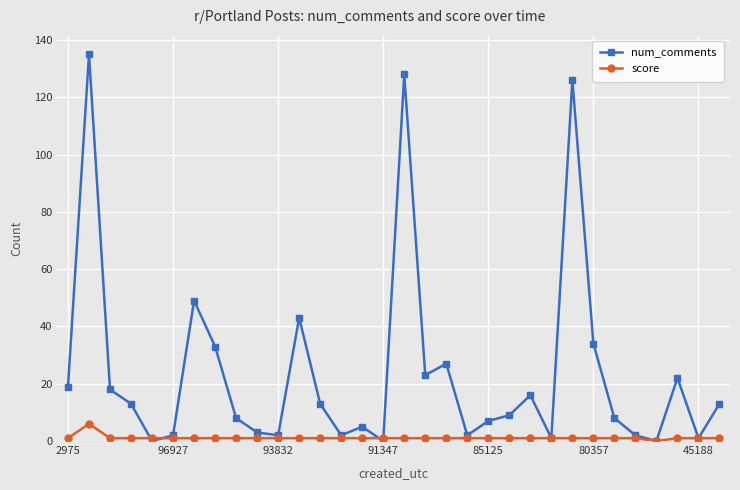

Reading left to right, transcribe all the data shown in this chart.

num_comments: 19	135	18	13	0	2	49	33	8	3	2	43	13	2	5	0	128	23	27	2	7	9	16	1	126	34	8	2	0	22	1	13
score: 1	6	1	1	1	1	1	1	1	1	1	1	1	1	1	1	1	1	1	1	1	1	1	1	1	1	1	1	0	1	1	1